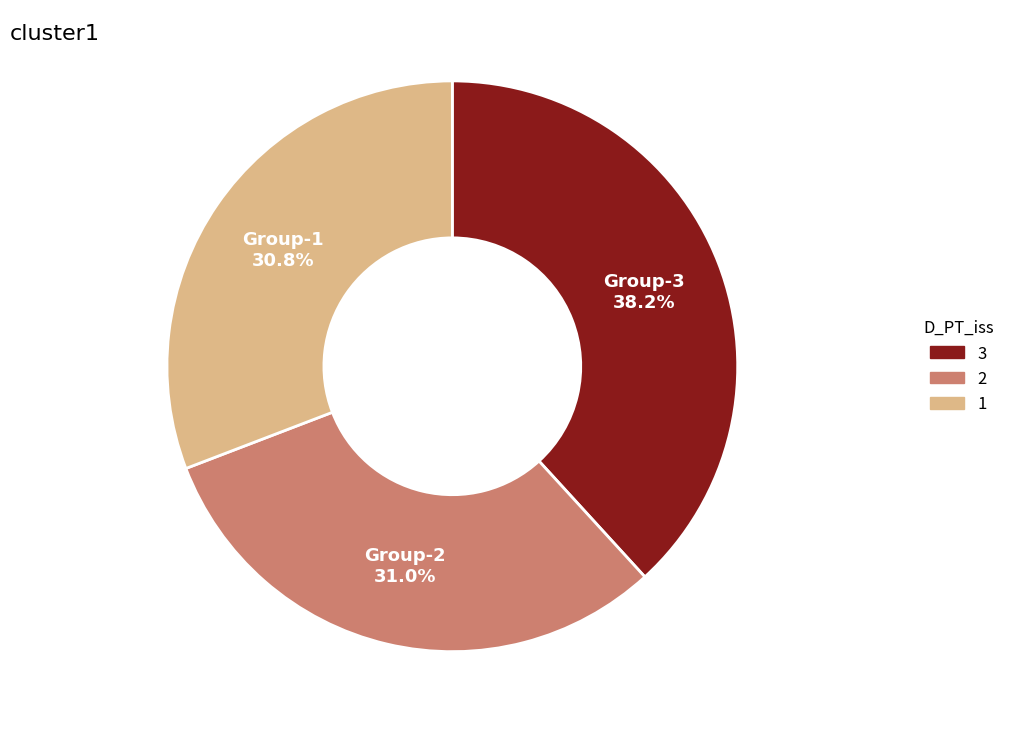

How many segments does this pie chart have?

3